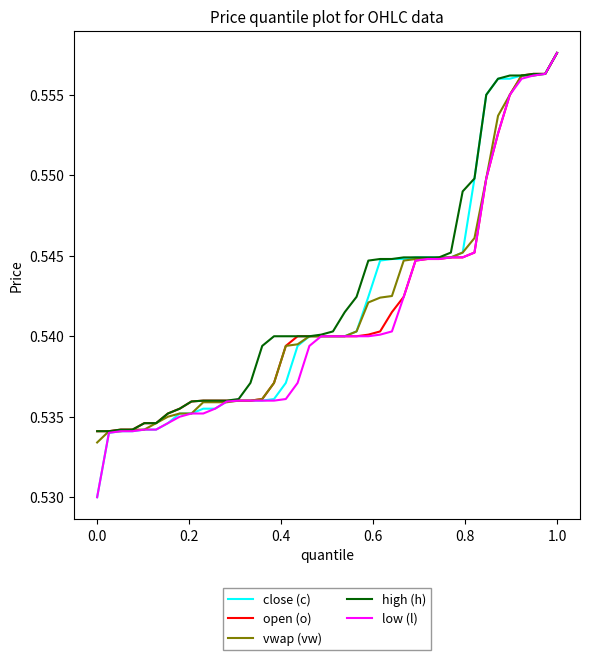

What are all the series names shown in the legend?

close (c), open (o), vwap (vw), high (h), low (l)